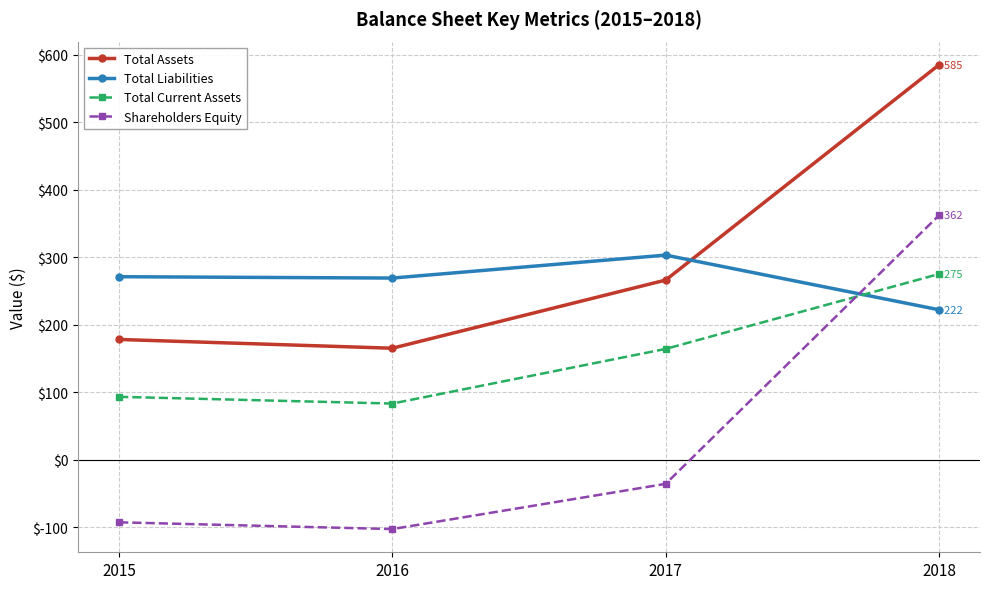

At which category does Total Current Assets reach its first local valley?

2016